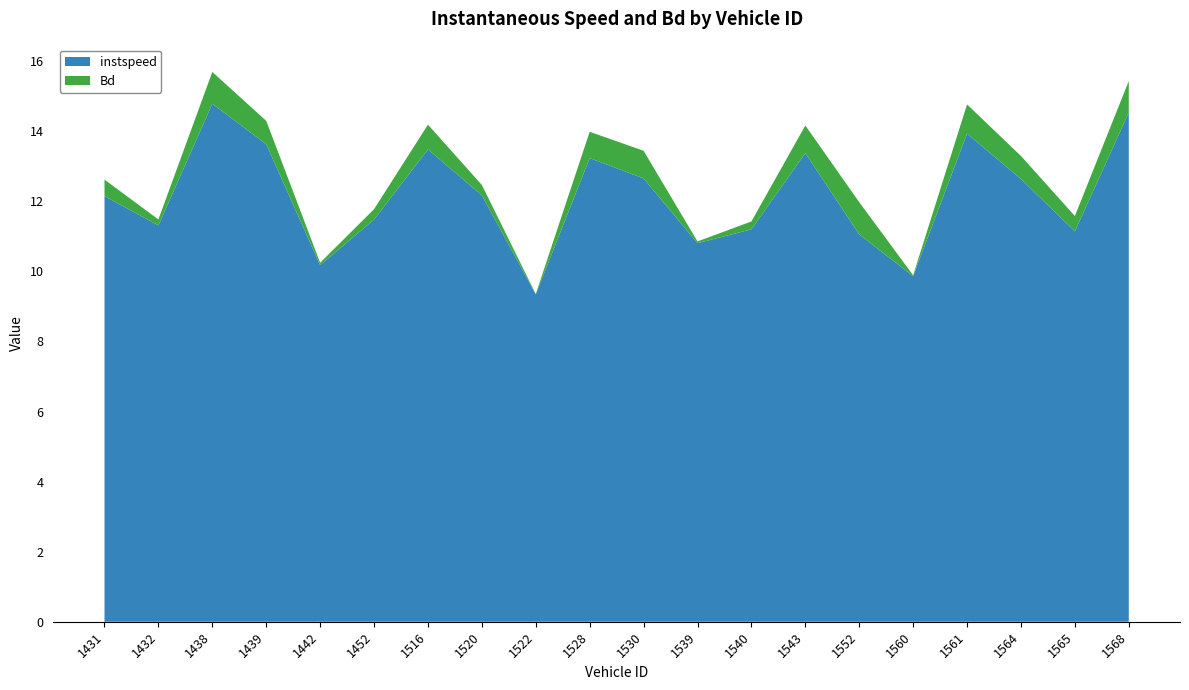

Reading left to right, what are all the values shown in this chart?

instspeed: 1431=12.1	1432=11.3	1438=14.8	1439=13.6	1442=10.2	1452=11.5	1516=13.5	1520=12.2	1522=9.3	1528=13.2	1530=12.7	1539=10.8	1540=11.2	1543=13.4	1552=11.1	1560=9.9	1561=13.9	1564=12.6	1565=11.1	1568=14.5
Bd: 1431=0.5	1432=0.2	1438=0.9	1439=0.7	1442=0.1	1452=0.3	1516=0.7	1520=0.3	1522=0.0	1528=0.8	1530=0.8	1539=0.0	1540=0.2	1543=0.8	1552=0.9	1560=0.0	1561=0.8	1564=0.7	1565=0.4	1568=0.9